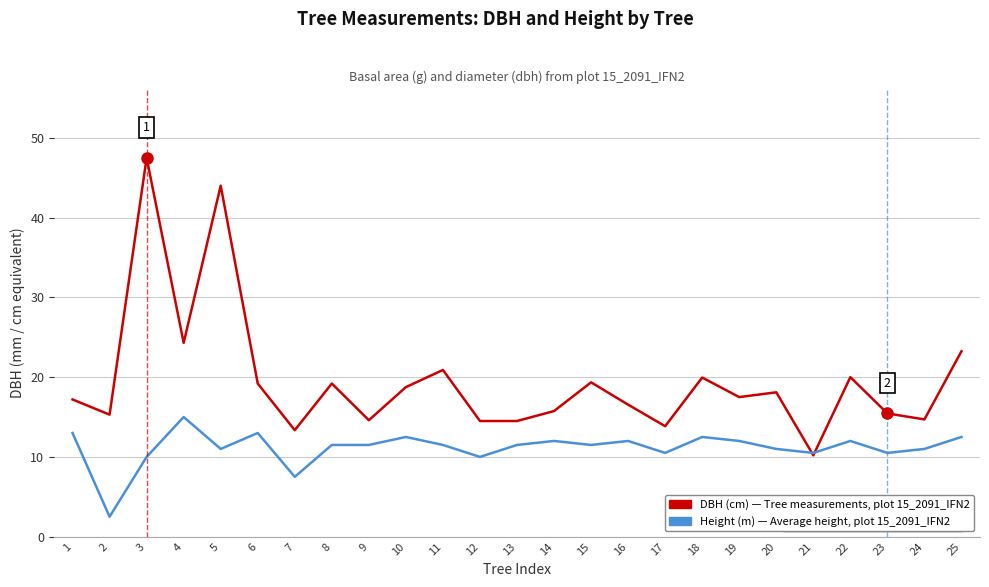

Between which two adjacent categories do DBH (cm) — Tree measurements, plot 15_2091_IFN2 and Height (m) — Average height, plot 15_2091_IFN2 first intersect?

20 and 21